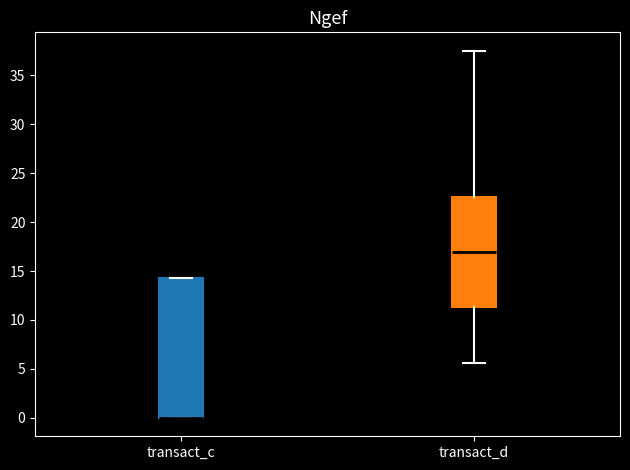

Which box is the tallest, from its lower edge to its upper edge?

transact_c